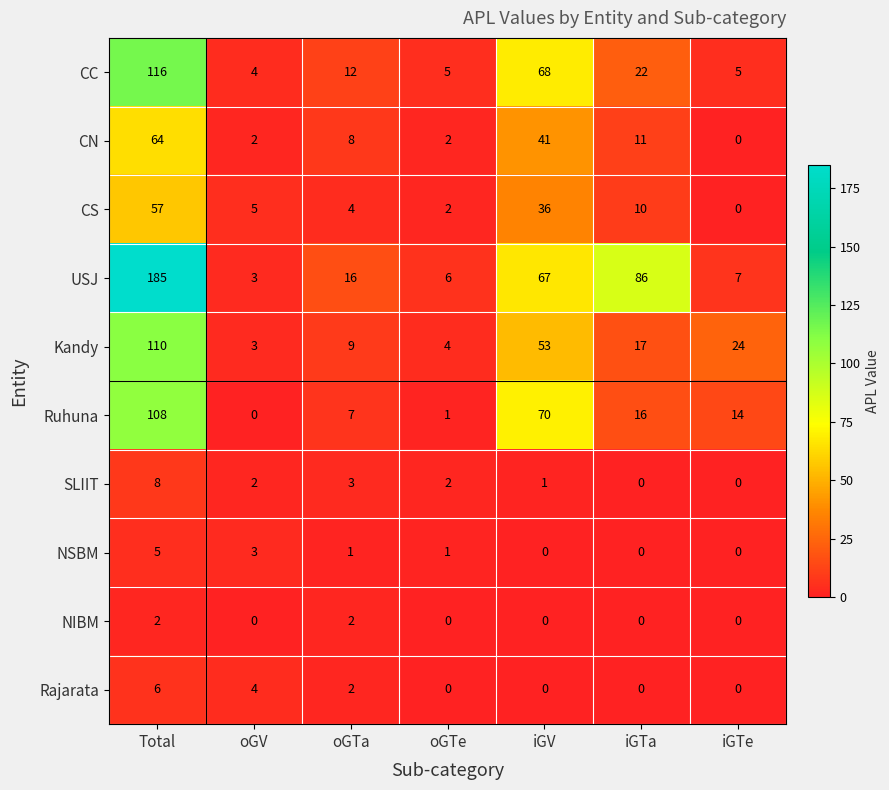

Is the value of Ruhuna at oGTe greater than the value of Rajarata at oGTa?

No